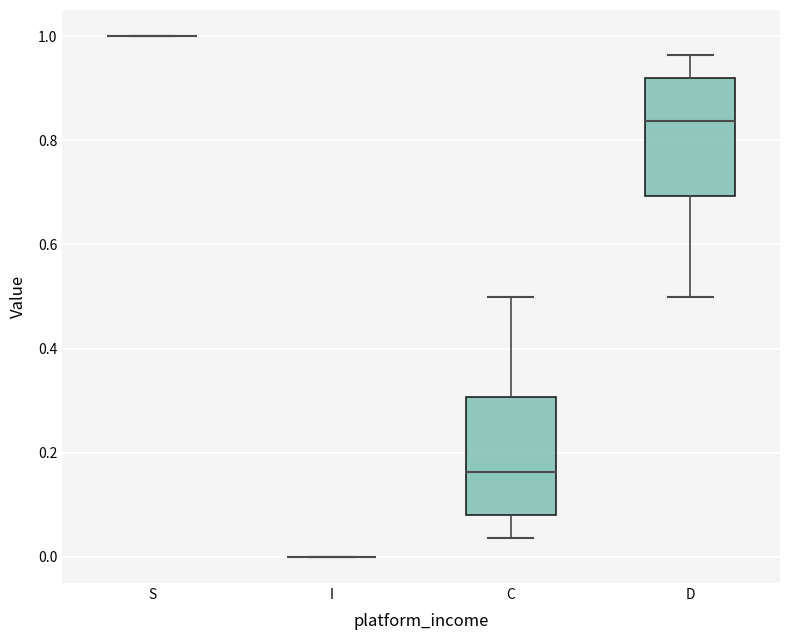

Reading left to right, transcribe this box plot: for each box, give where its median line is, the range the box spans, and where its two whiskers end, as read against the y-axis. The values are not printed on the chart, so give them approximately, as read against the axis.

S: box collapsed to a line at 1.00, whiskers 1.00 to 1.00
I: box collapsed to a line at 0.00, whiskers 0.00 to 0.00
C: median 0.16, box 0.08 to 0.30, whiskers 0.04 to 0.50
D: median 0.84, box 0.70 to 0.92, whiskers 0.50 to 0.96